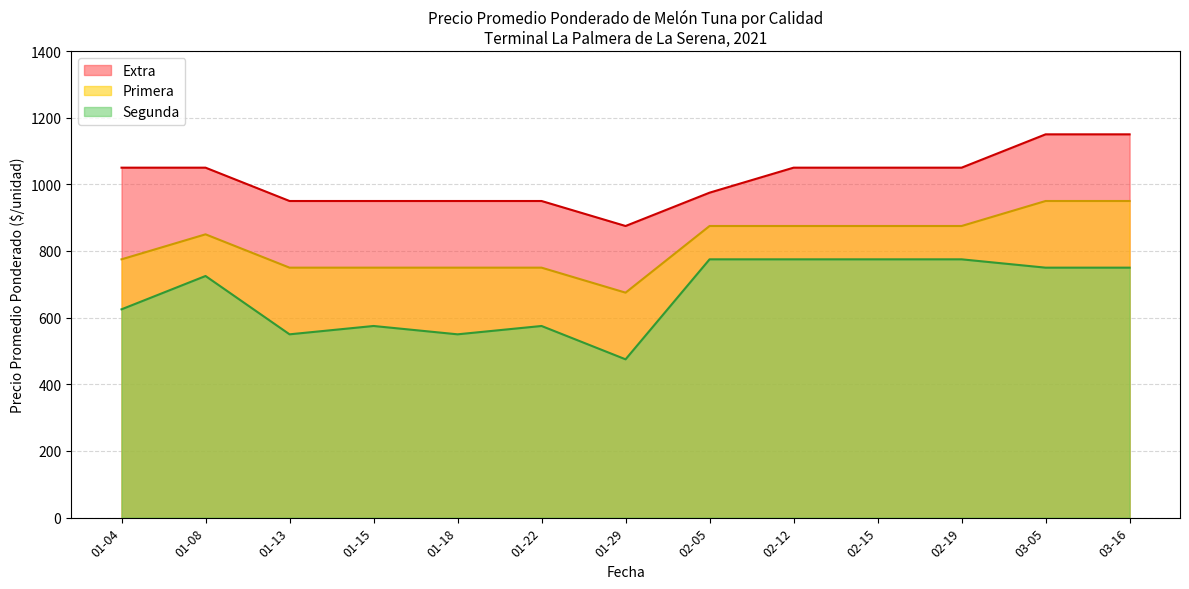

Is the value of Segunda at 2021-01-08 greater than the value of Primera at 2021-01-08?

No